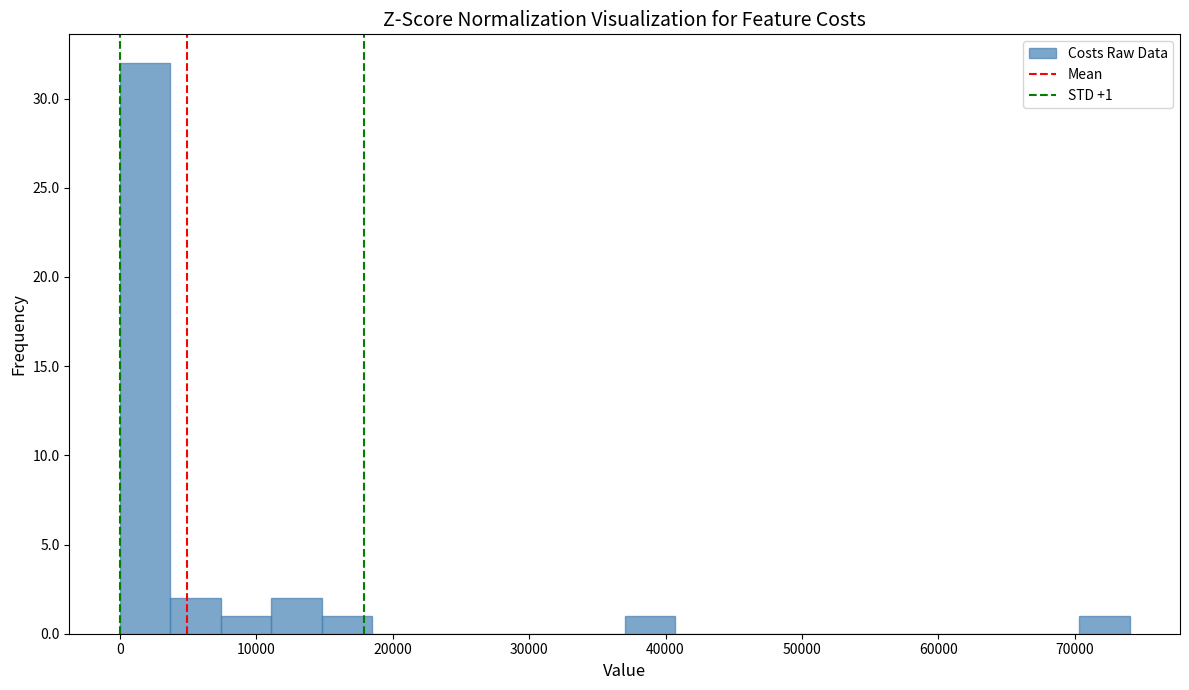

Read against the x-axis, roughly where is the centre of the tallest bar?

2000